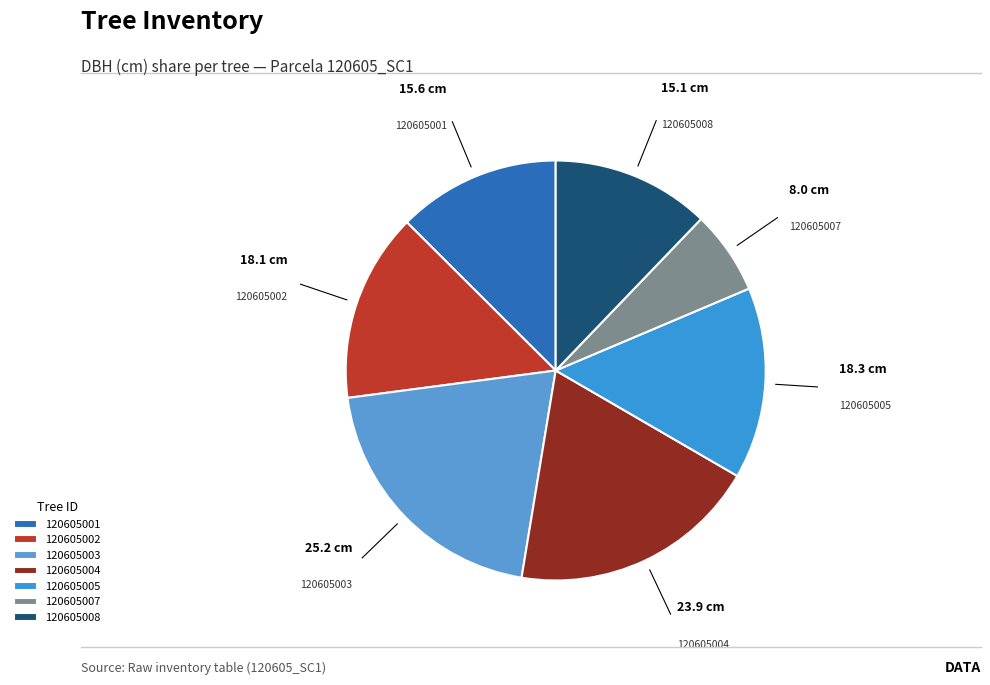

Is it true that 120605003 is 20% of the pie?

True